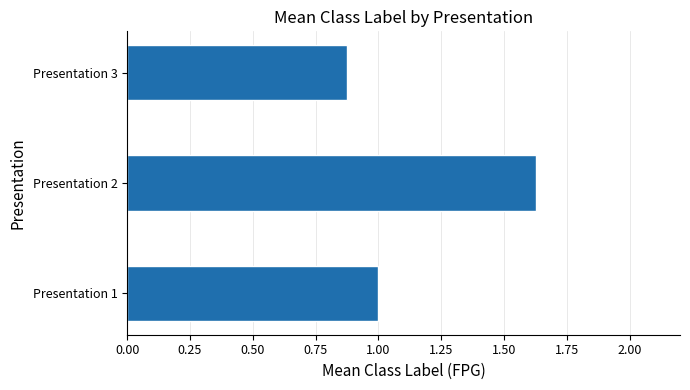

The value at Presentation 1 is 1.4. True or false?

False